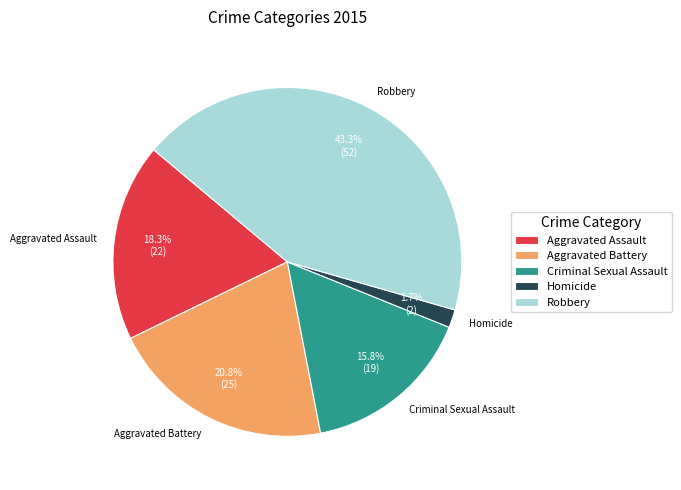

Between Criminal Sexual Assault and Homicide, which is larger?

Criminal Sexual Assault